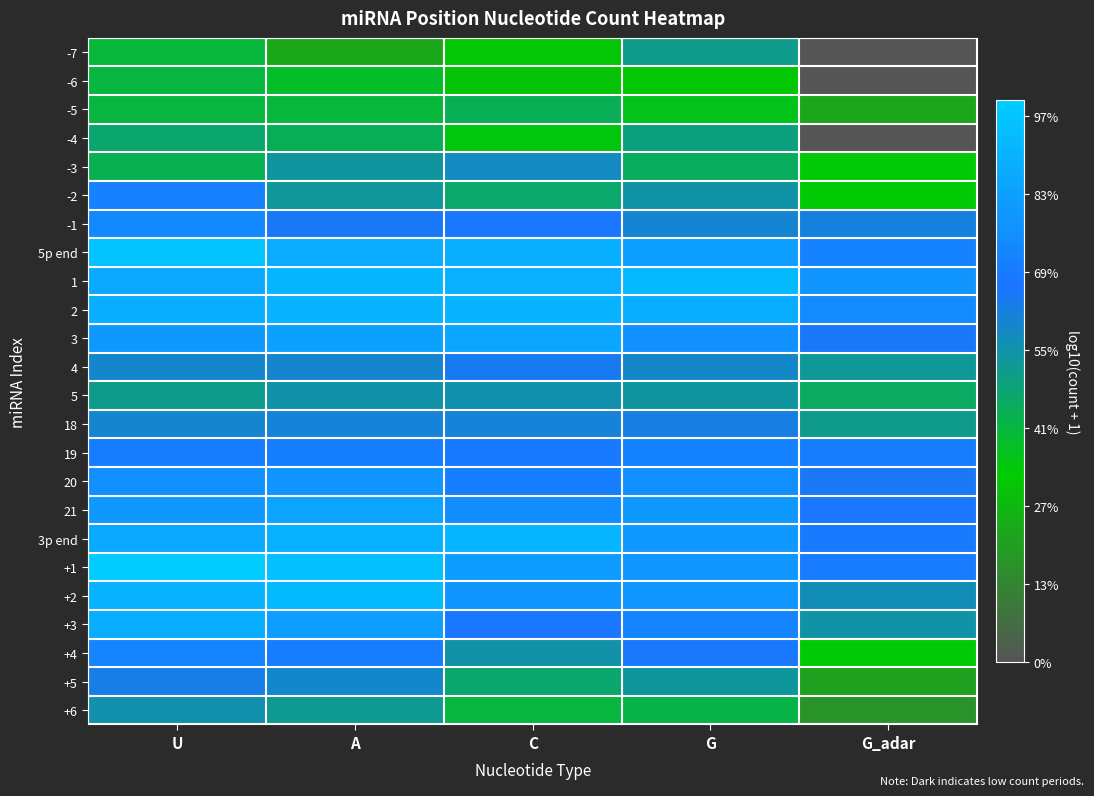

How many distinct data groups are displayed?

24